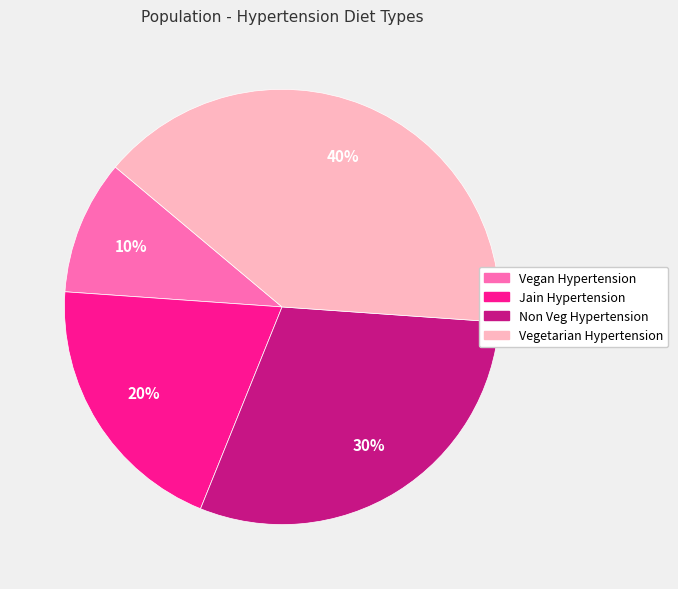

To the nearest percent, what portion does Vegetarian Hypertension represent?

40%